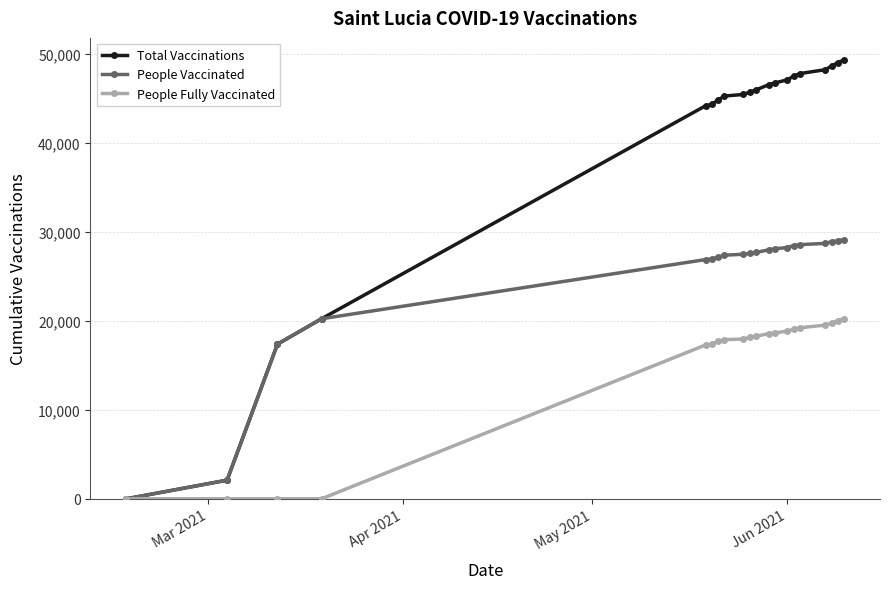

List the series in order of their overall mean, lowest first.

People Fully Vaccinated, People Vaccinated, Total Vaccinations